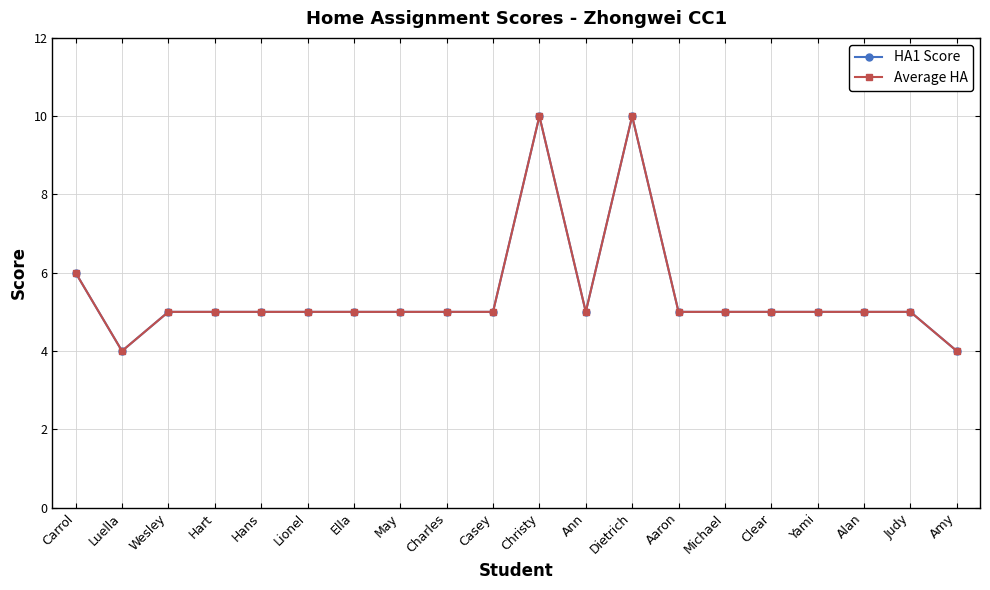

Does the chart have visible grid lines?

Yes